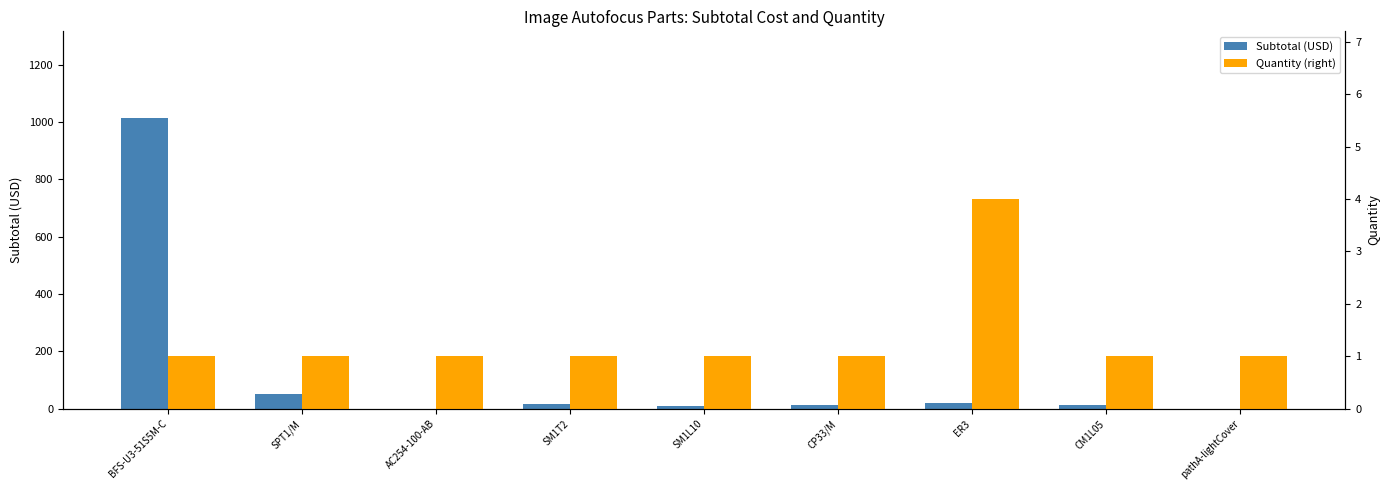

Does the chart contain stacked bars?

No